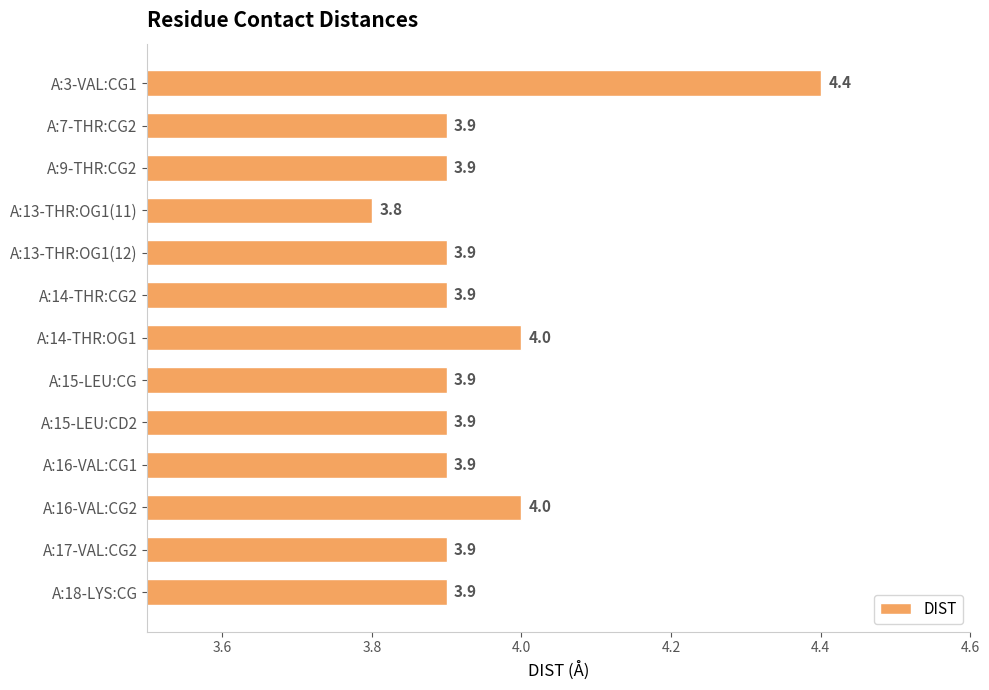

What position from the top is A:16-VAL:CG1?

10